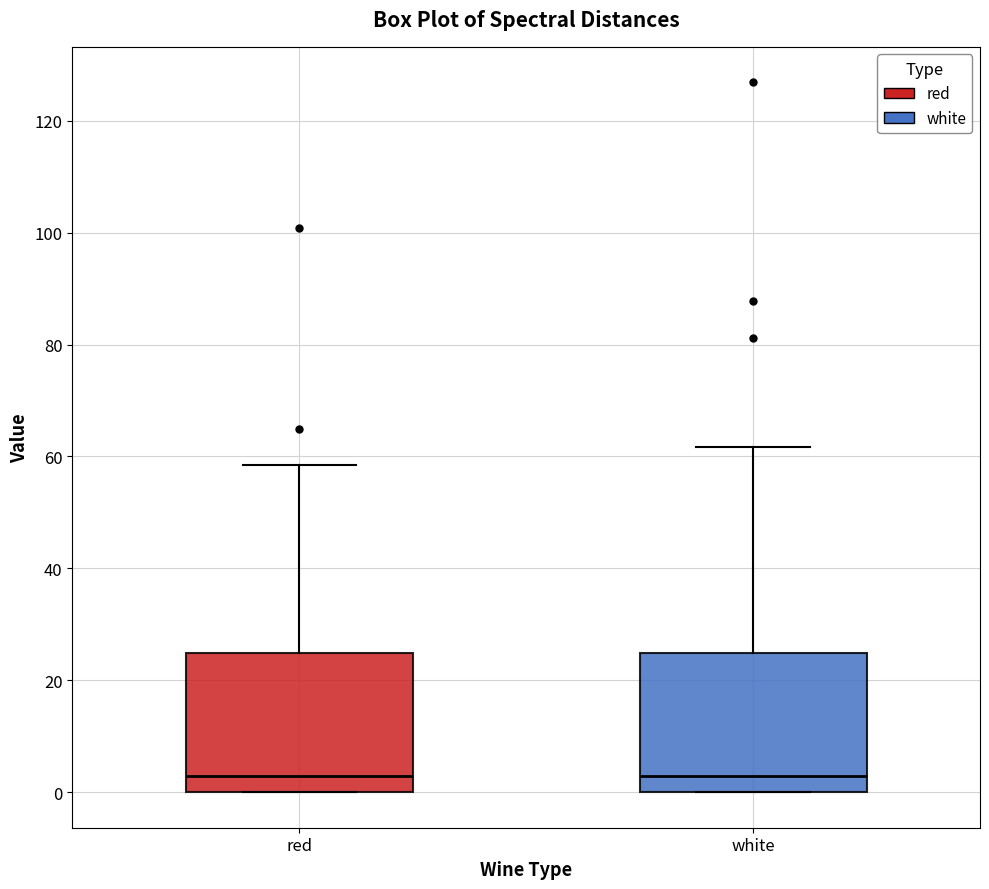

Reading left to right, transcribe this box plot: for each box, give where its median line is, the range the box spans, and where its two whiskers end, as read against the y-axis. The values are not printed on the chart, so give them approximately, as read against the axis.

red: median 2, box 0 to 24, whiskers 0 to 58
white: median 2, box 0 to 24, whiskers 0 to 62